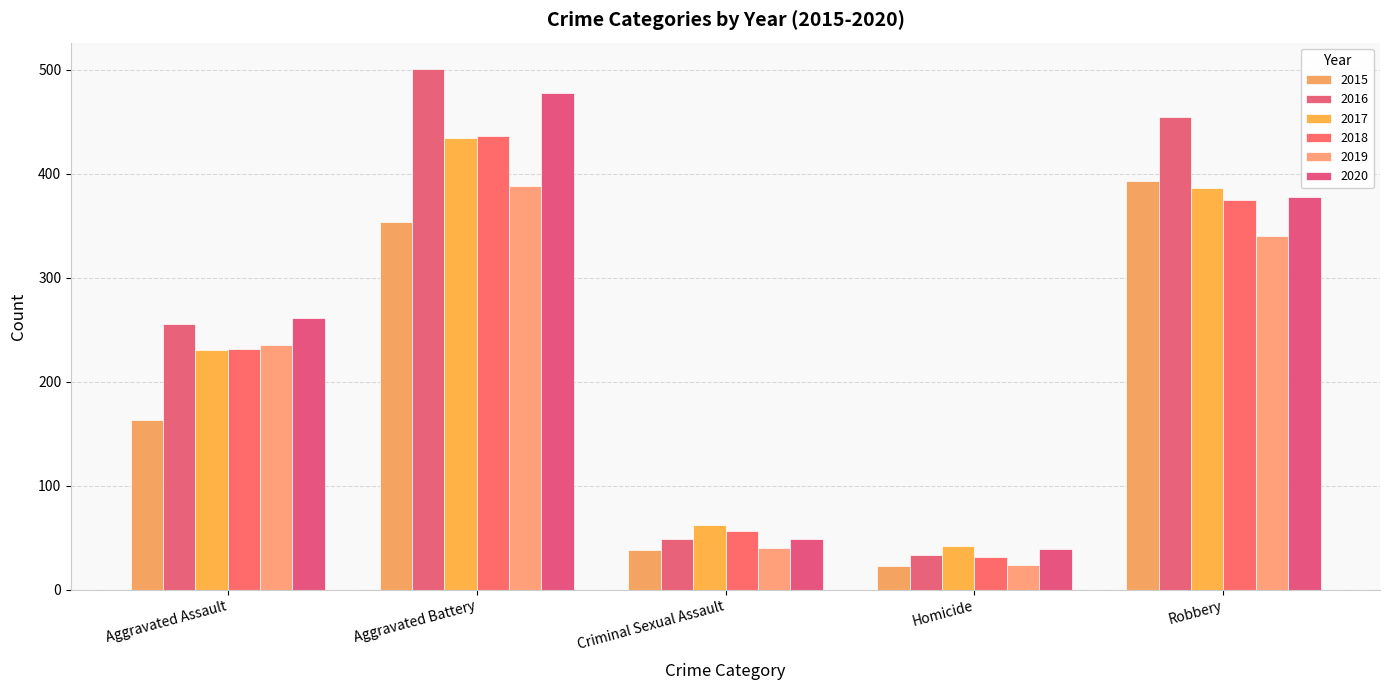

What is the sum of all 2018 values?

1129